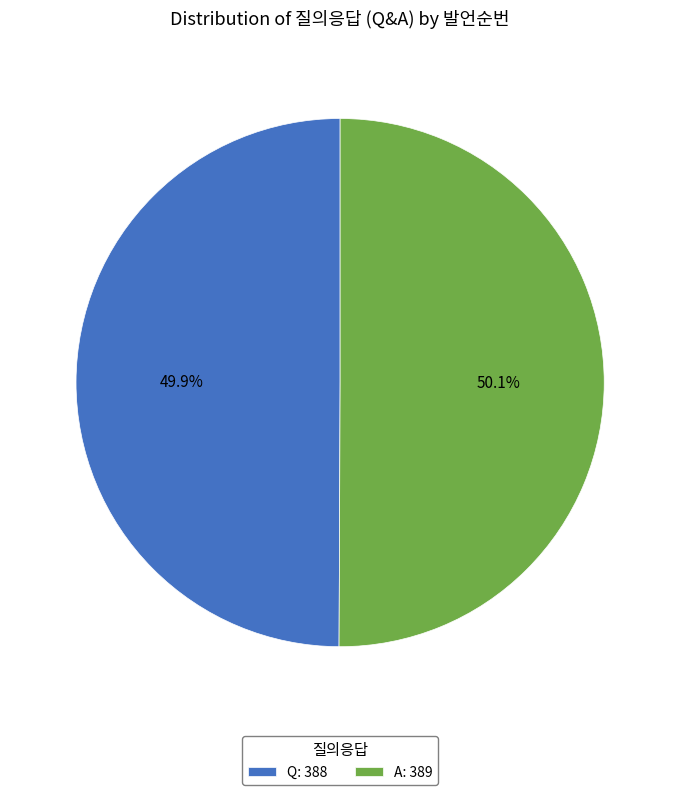

To the nearest percent, what is the average slice percentage?

50%